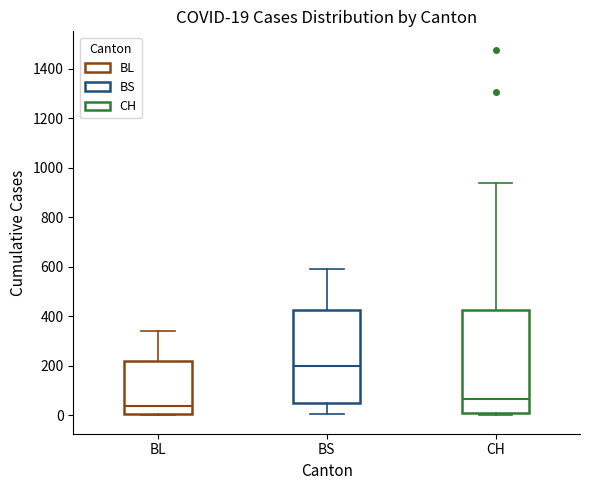

Which box's median line is the highest?

BS